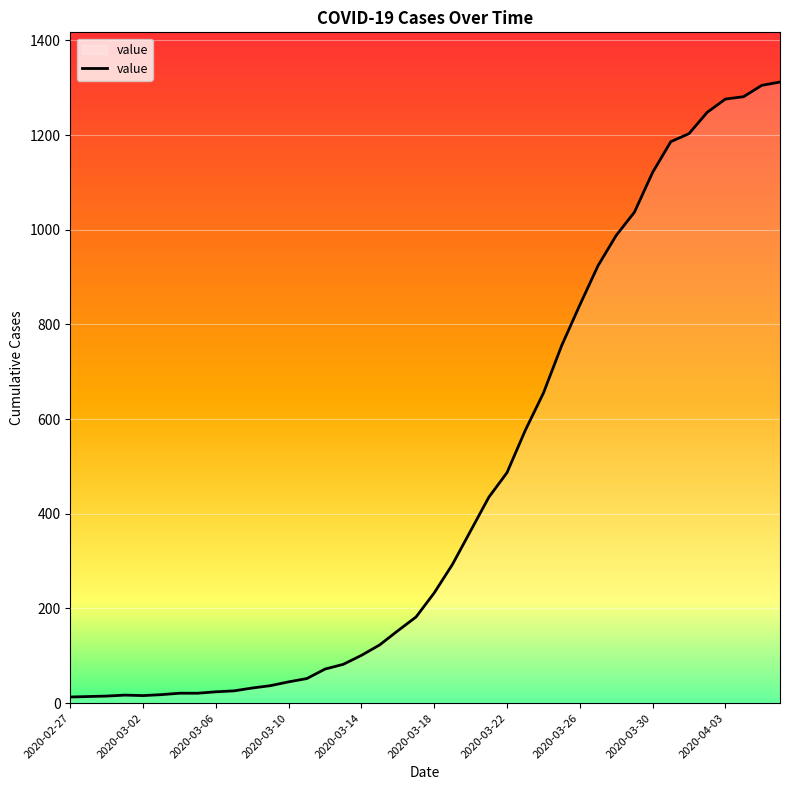

What is the difference between the maximum and minimum values?

1299